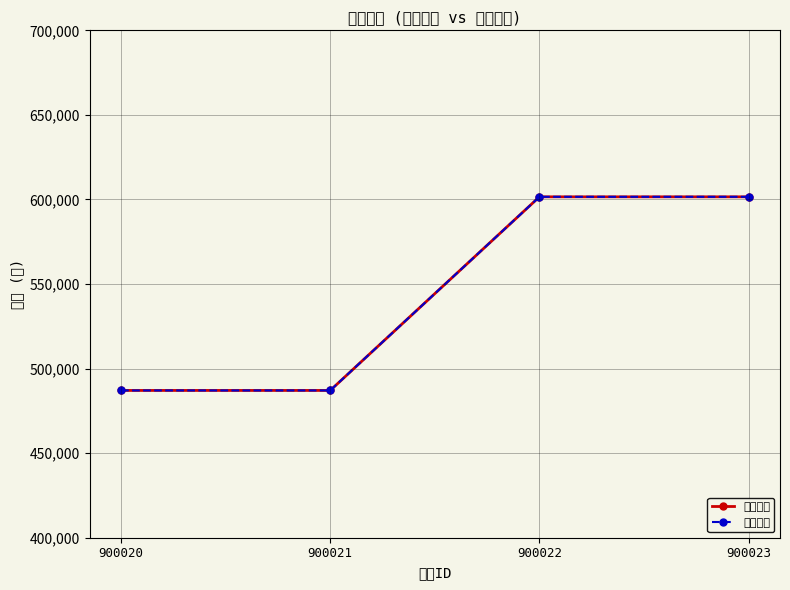

Is the value of 通常価格 at 900020 greater than the value of 販売価格 at 900021?

No